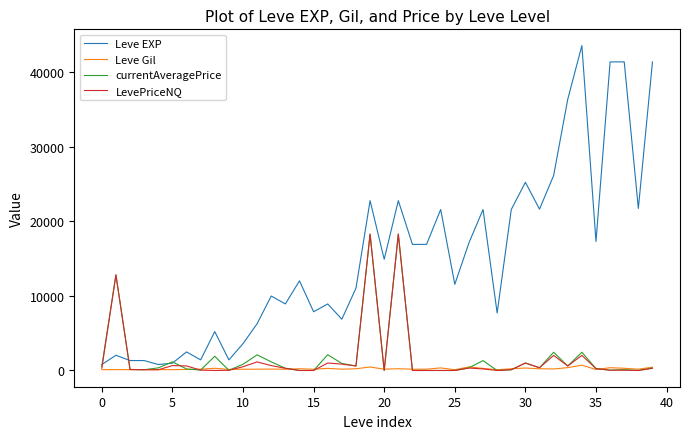

How many lines are shown in the chart?

4